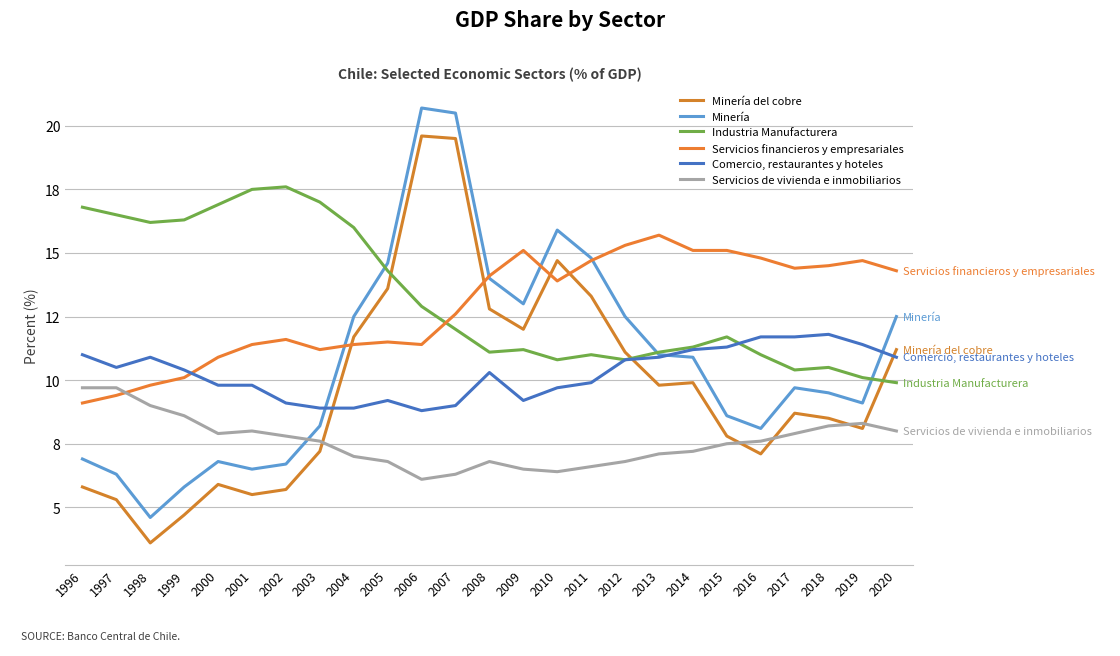

True or false: Minería and Servicios financieros y empresariales intersect in this chart.

True